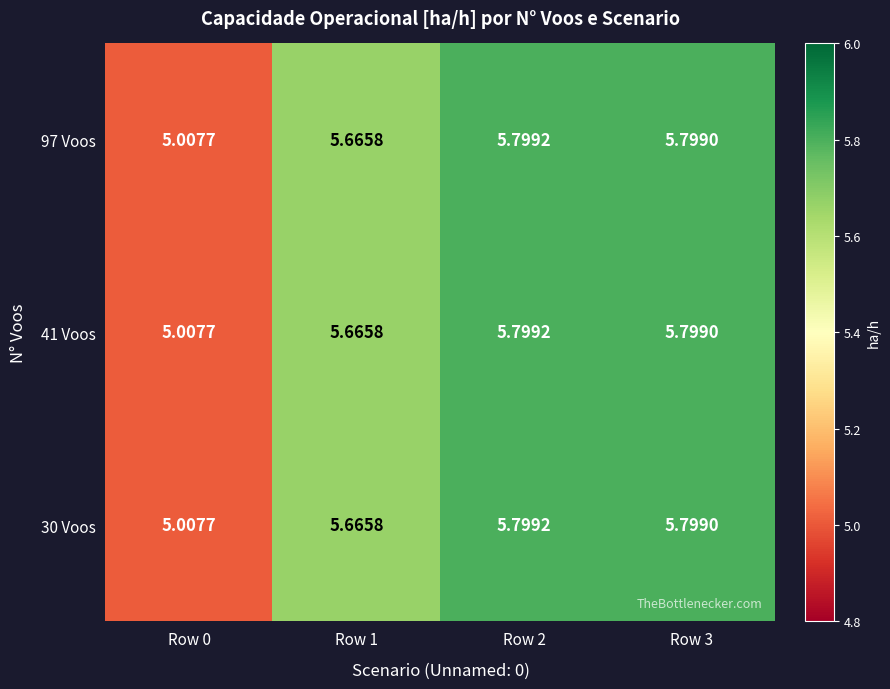

Rank the series by their maximum value, from lowest to highest.

97 Voos, 41 Voos, 30 Voos